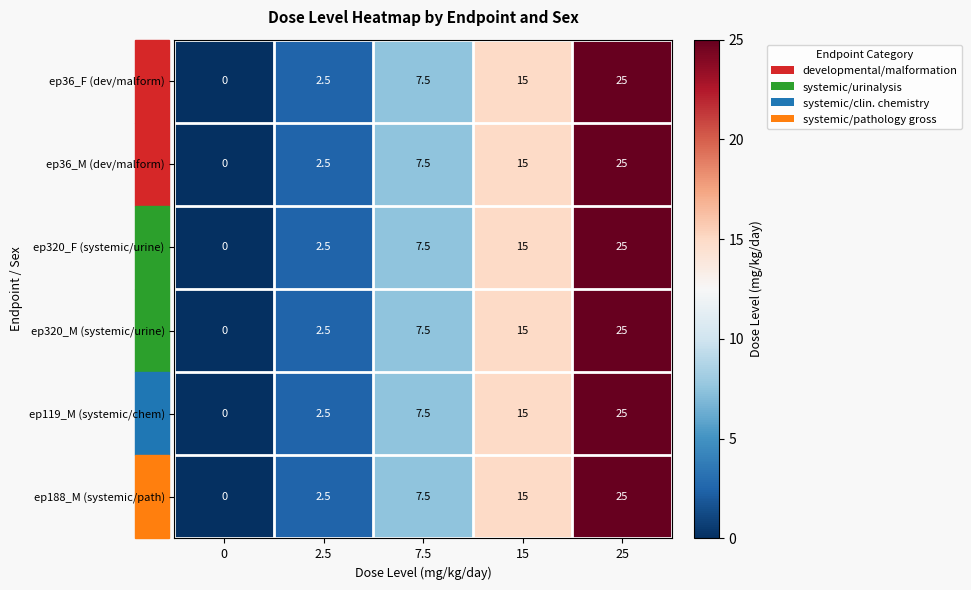

What is the sum of all ep188_M (systemic/path) values?

50.0